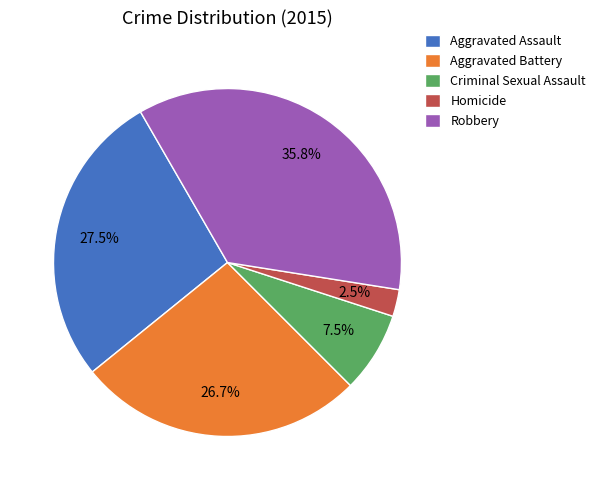

Is it true that Aggravated Battery is 22% of the pie?

False